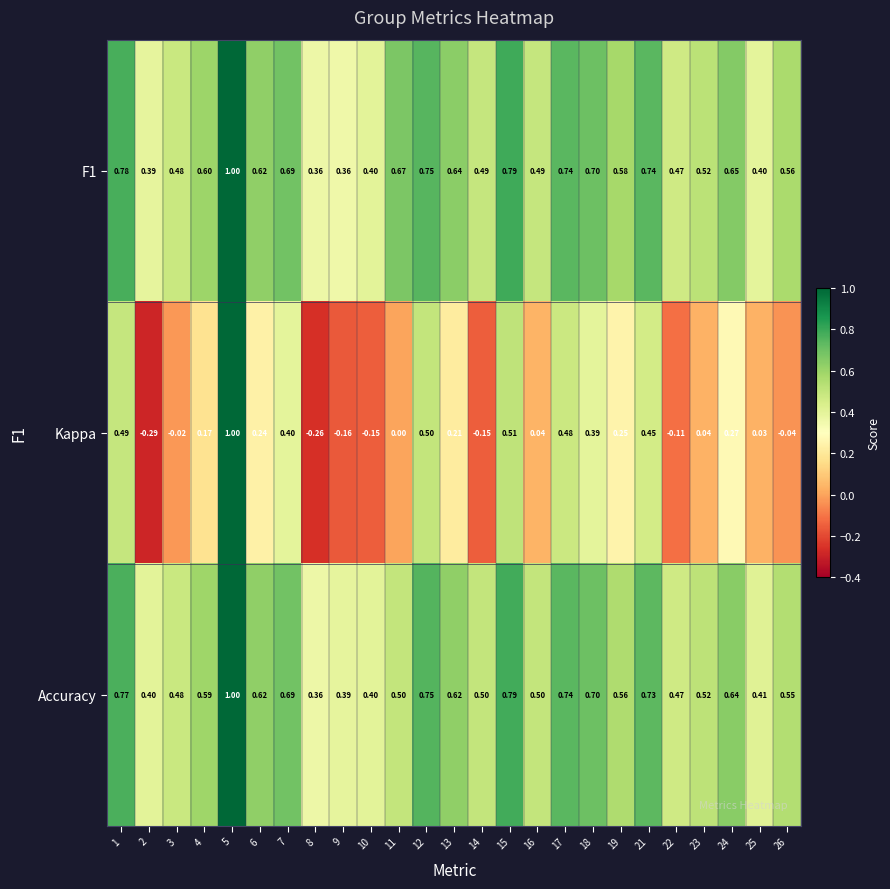

Is the value of Accuracy at 22 greater than the value of Kappa at 22?

Yes